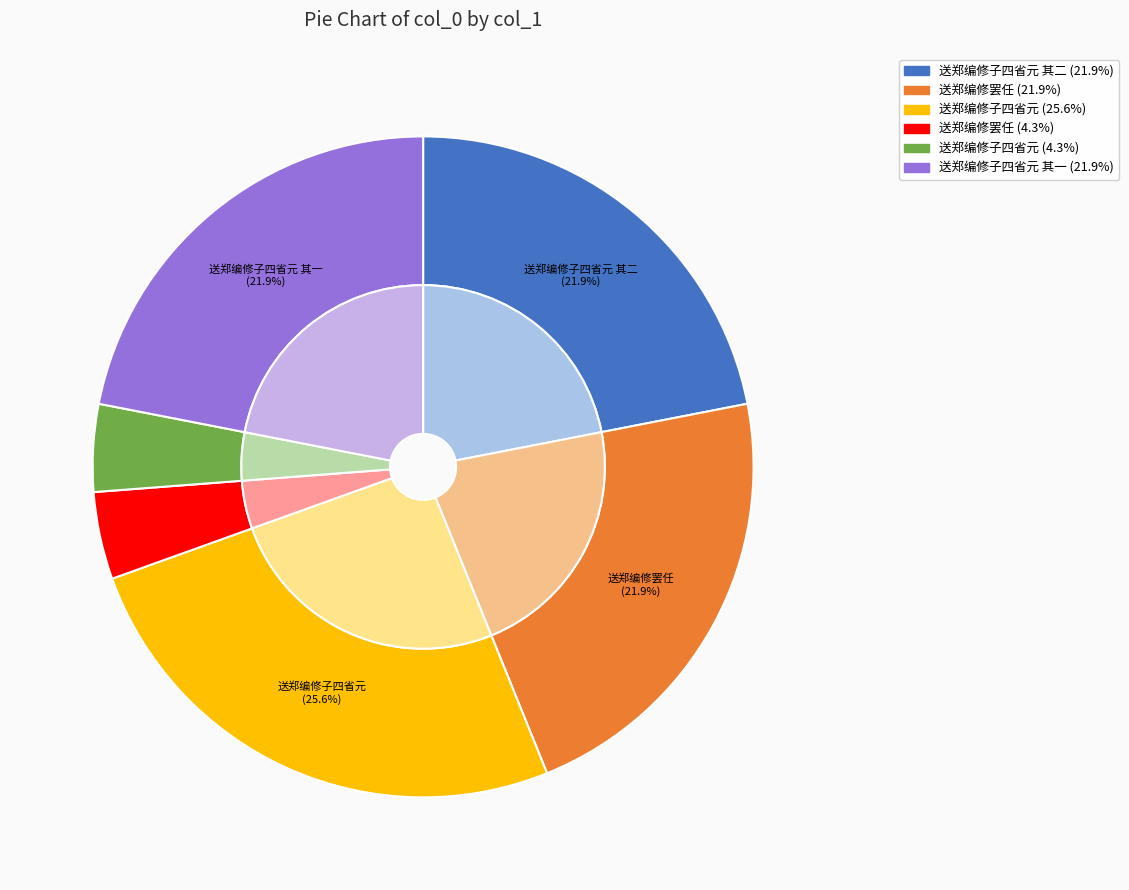

To the nearest percent, what portion does 送郑编修子四省元 represent?

4%